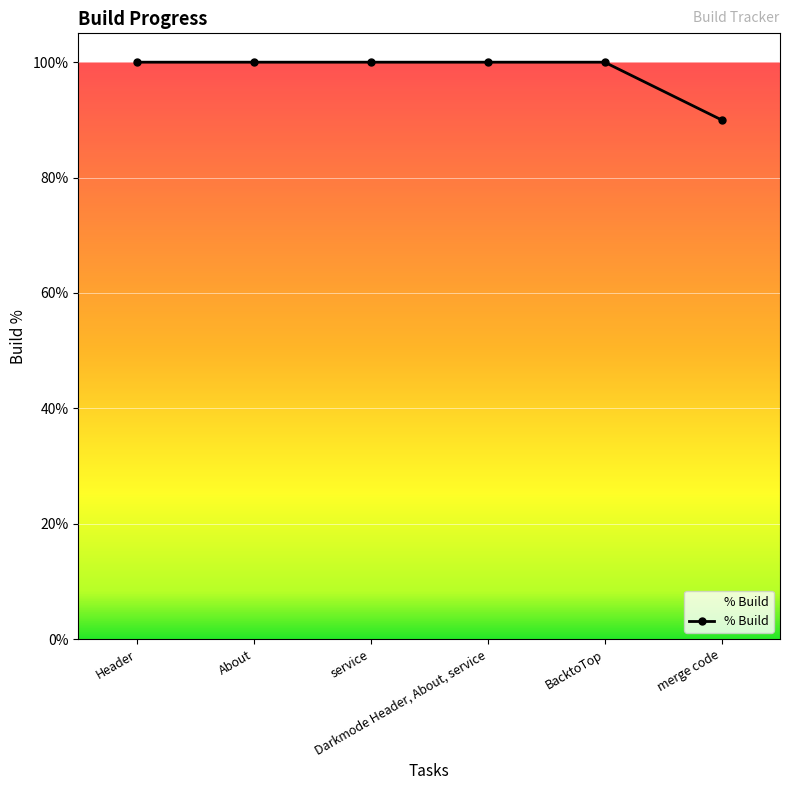

Rank the categories by value from lowest to highest.

merge code, Header, About, service, Darkmode Header, About, service, BacktoTop